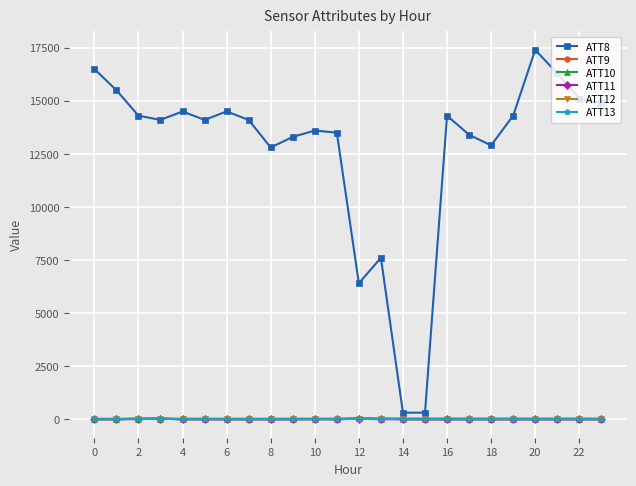

What is the value of the ATT8 point at the 3rd from the left?

14300.0